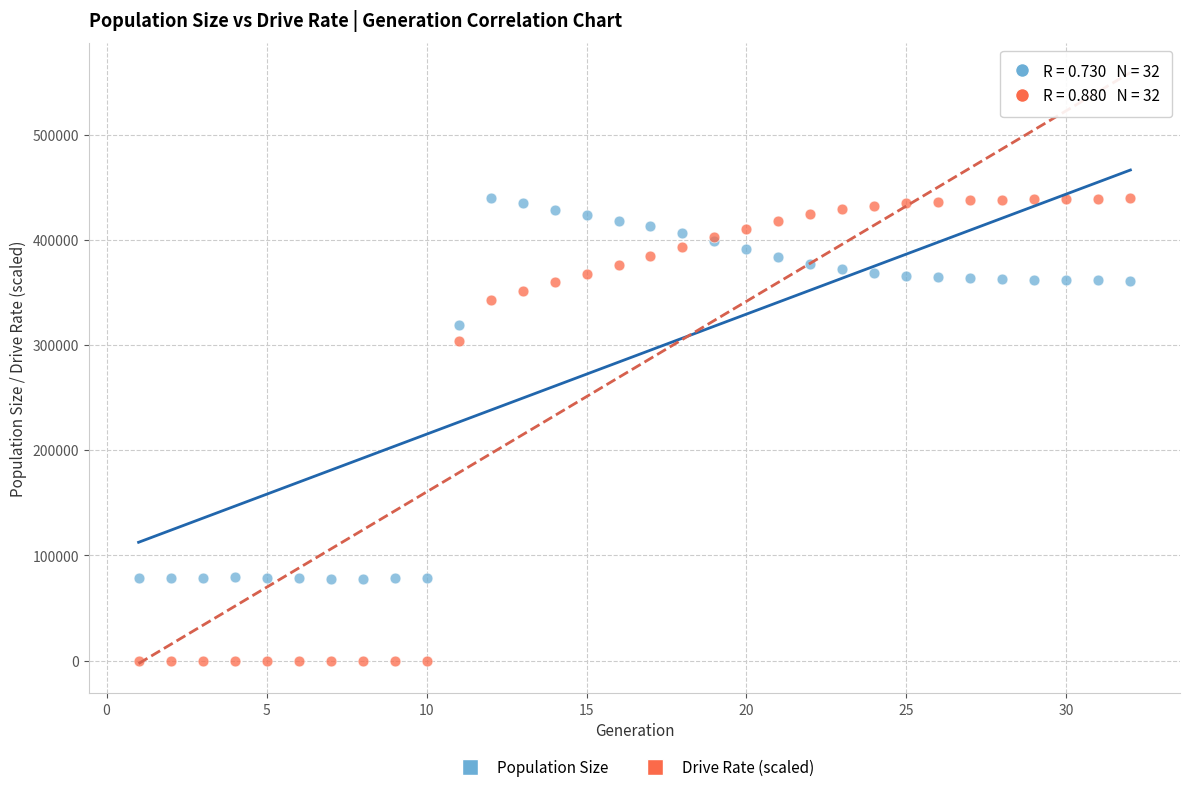

What are all the series names shown in the legend?

Population Size, Drive Rate (scaled)